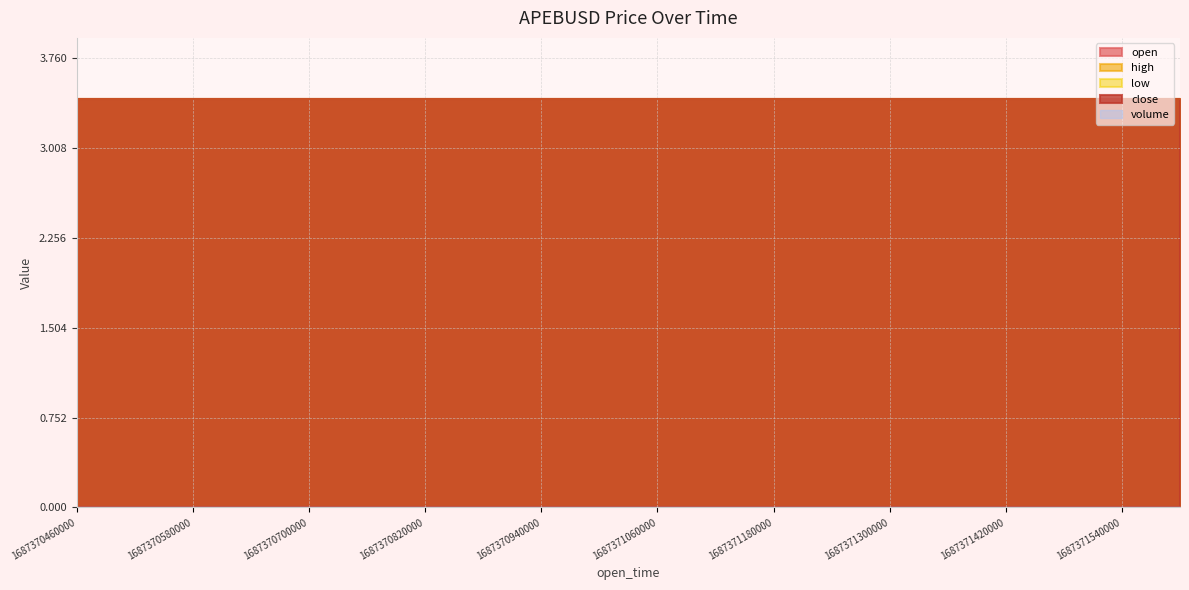

Which series has the largest total across all categories?

open